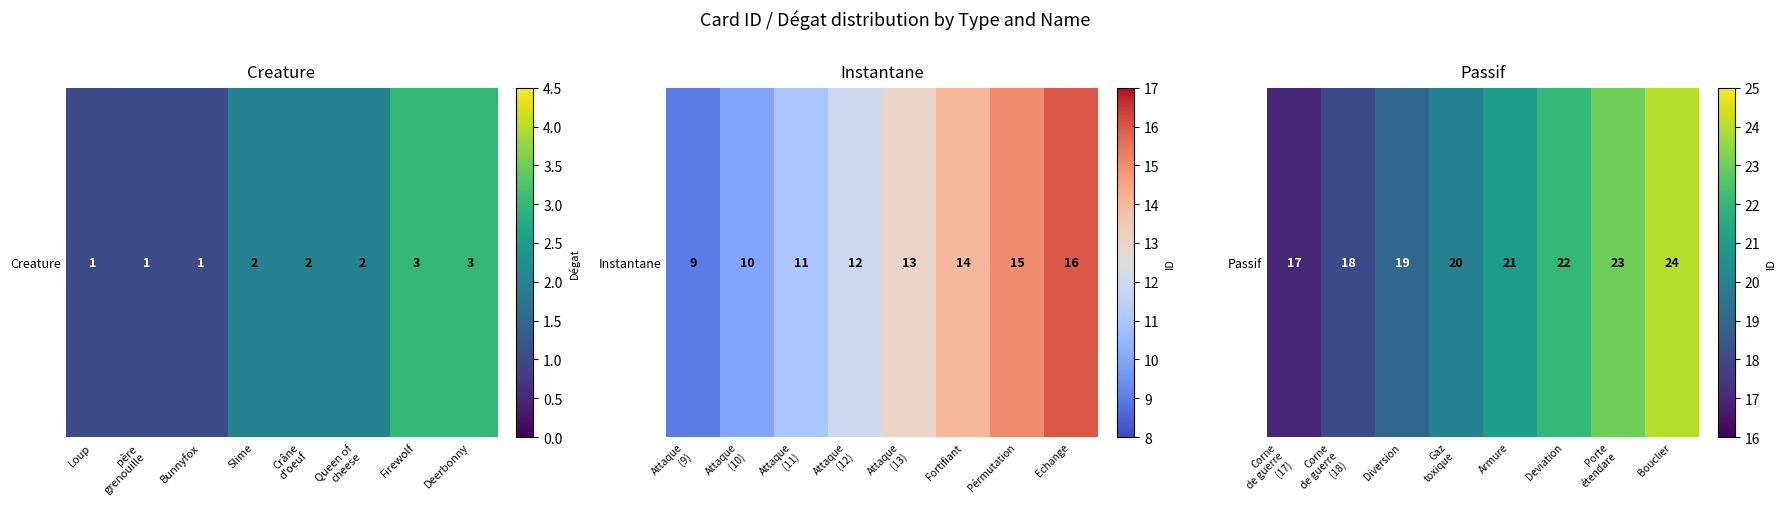

How many values are between 19 and 23?

5